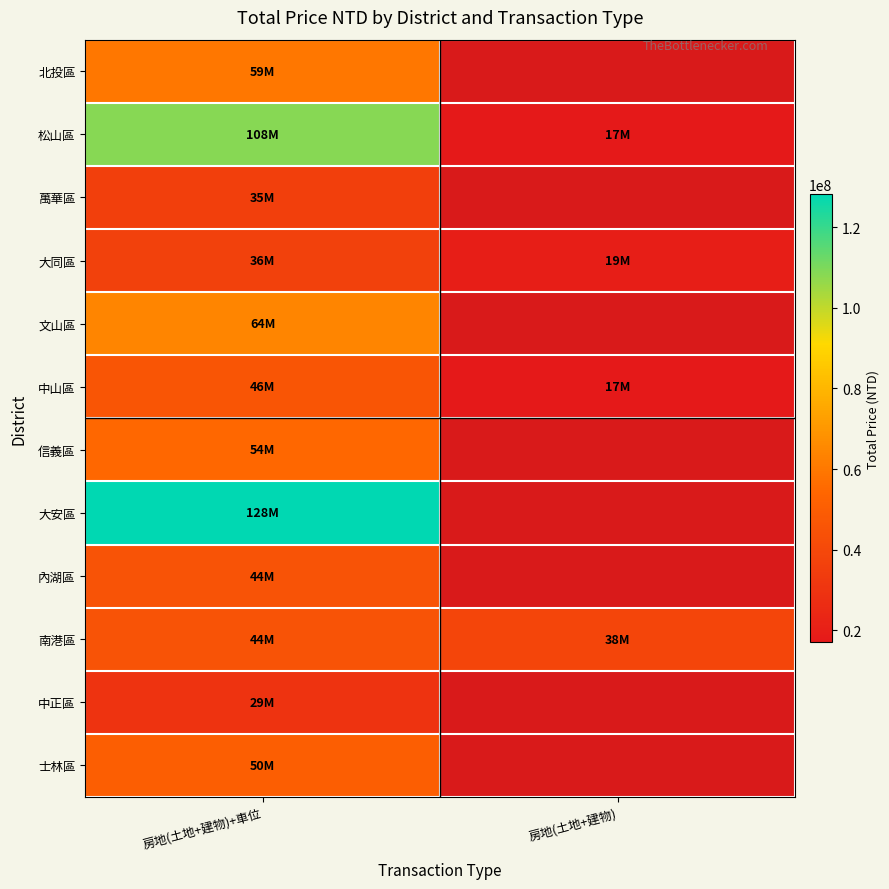

Which category has the highest value across all series?

房地(土地+建物)+車位